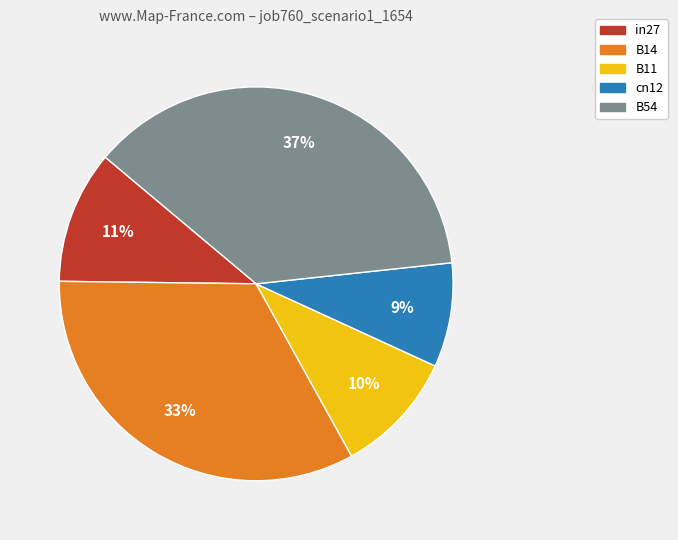

To the nearest percent, what portion does cn12 represent?

9%